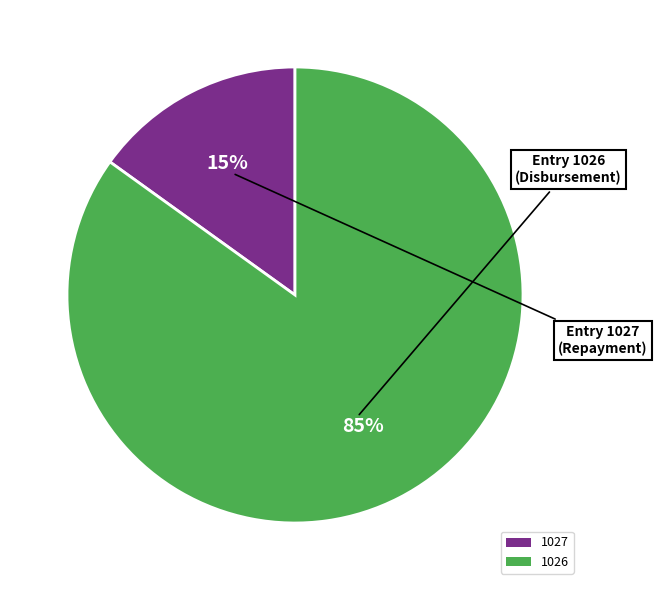

Does 1026 account for over 50% of the chart?

Yes